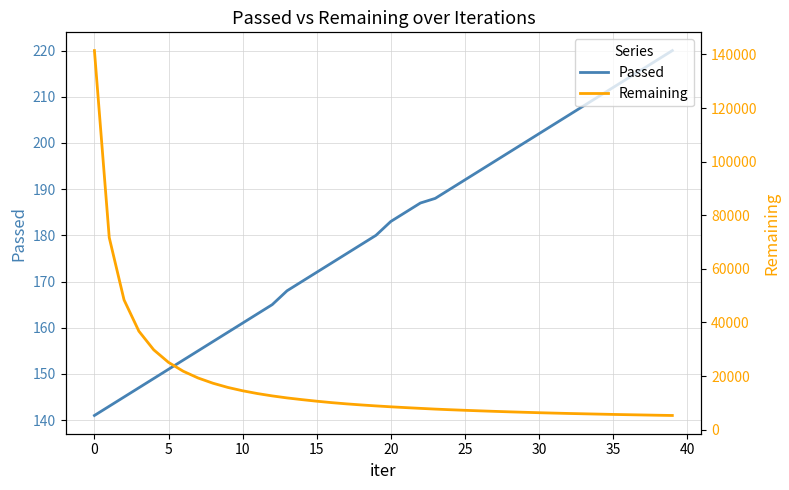

True or false: Passed has a value of 244 at 21.

False